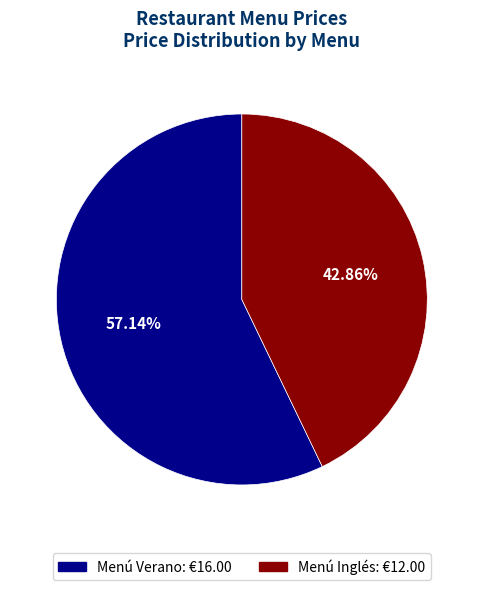

To the nearest percent, what is the difference between the Menú Inglés and Menú Verano slice percentages?

14%